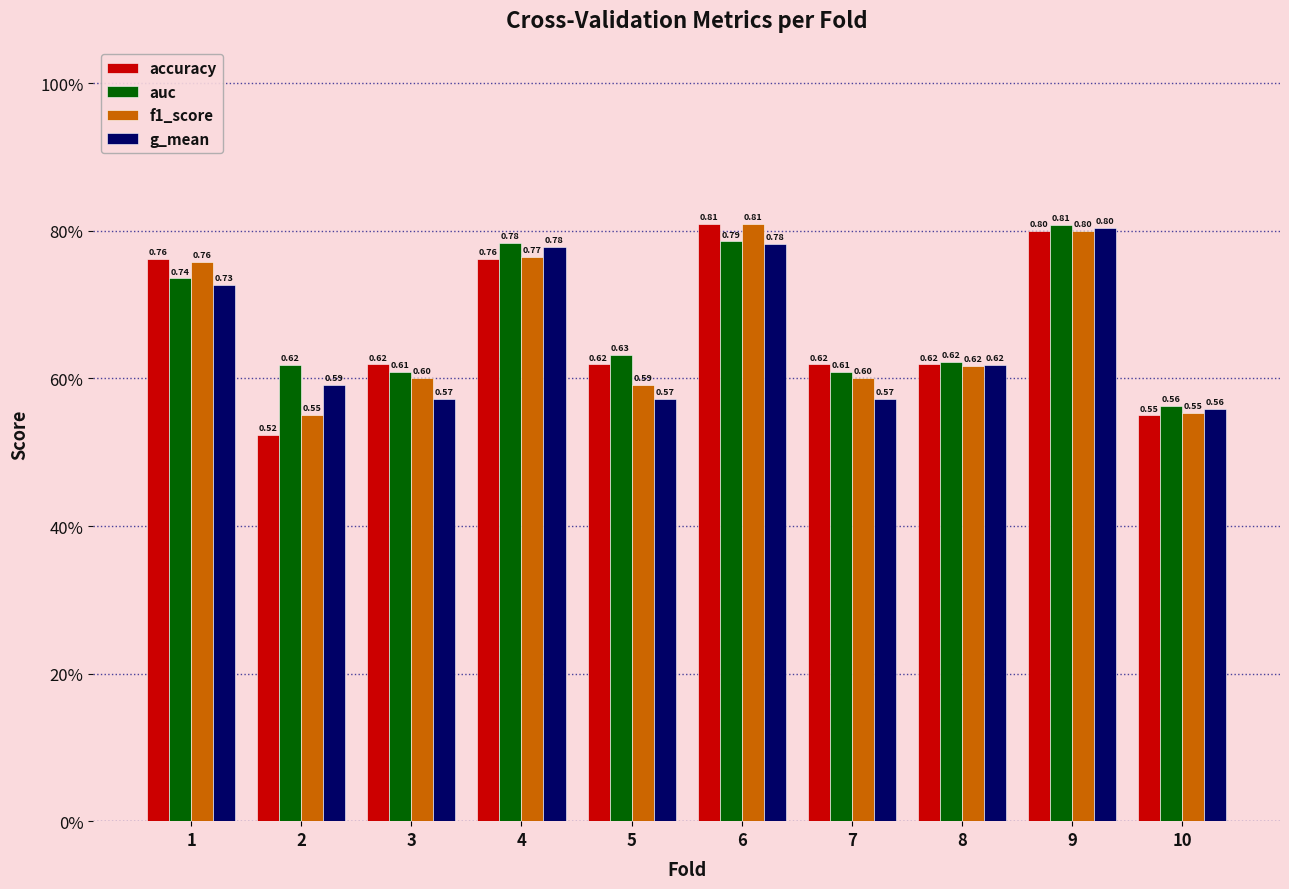

Does the chart contain any negative values?

No